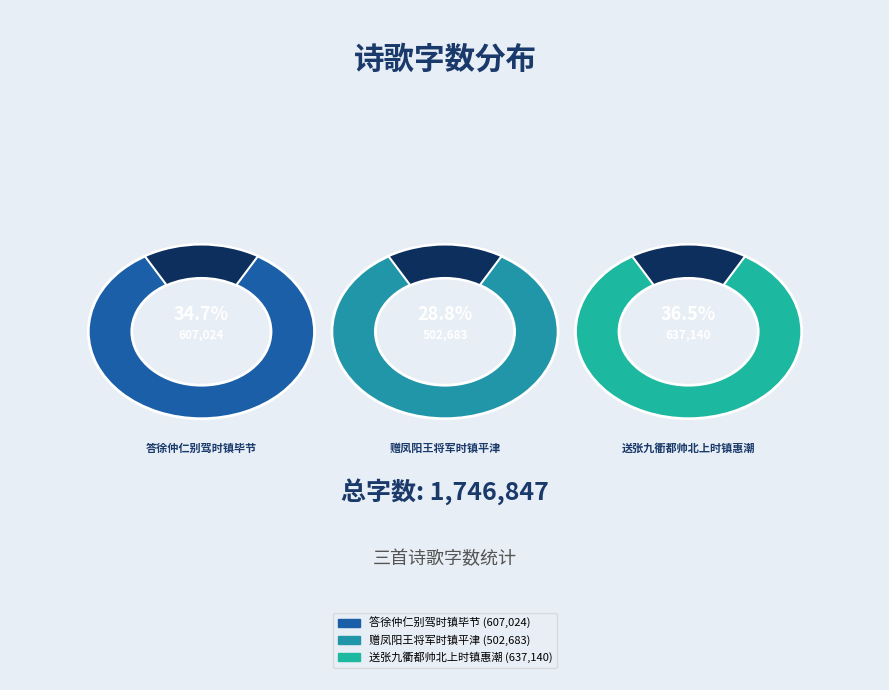

Is there a majority slice in this chart?

No